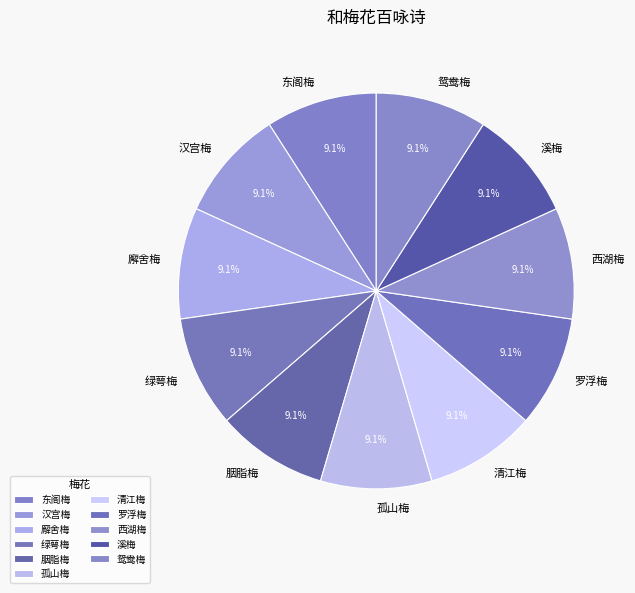

What portion of the pie excludes 胭脂梅?

90.9%